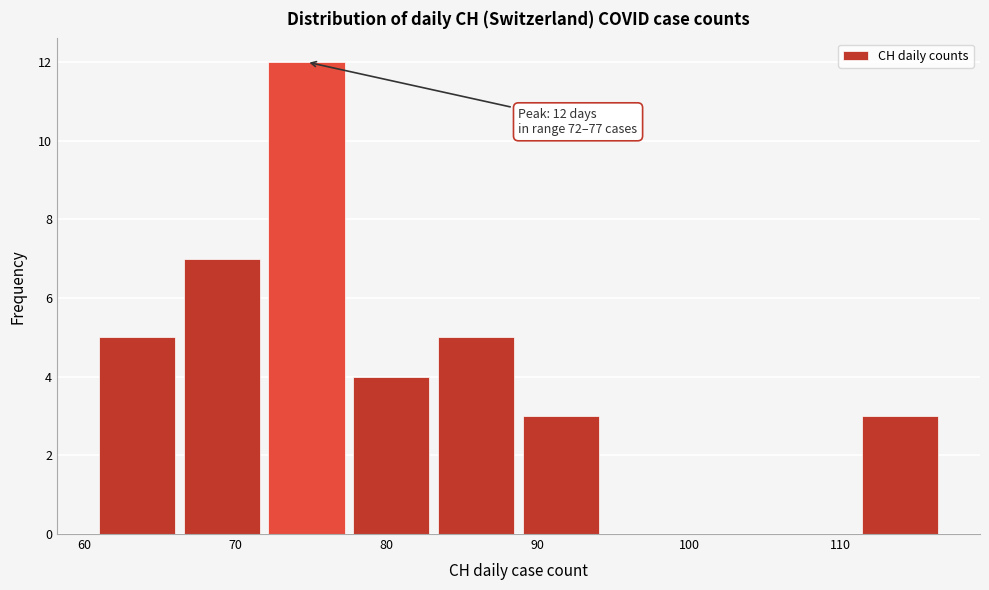

Which range on the x-axis has the tallest bar?

72.2 to 77.8